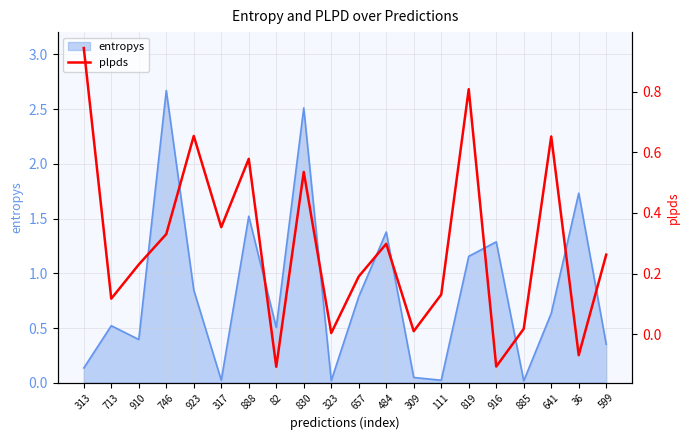

At which category does the chart reach its peak across all series?

313